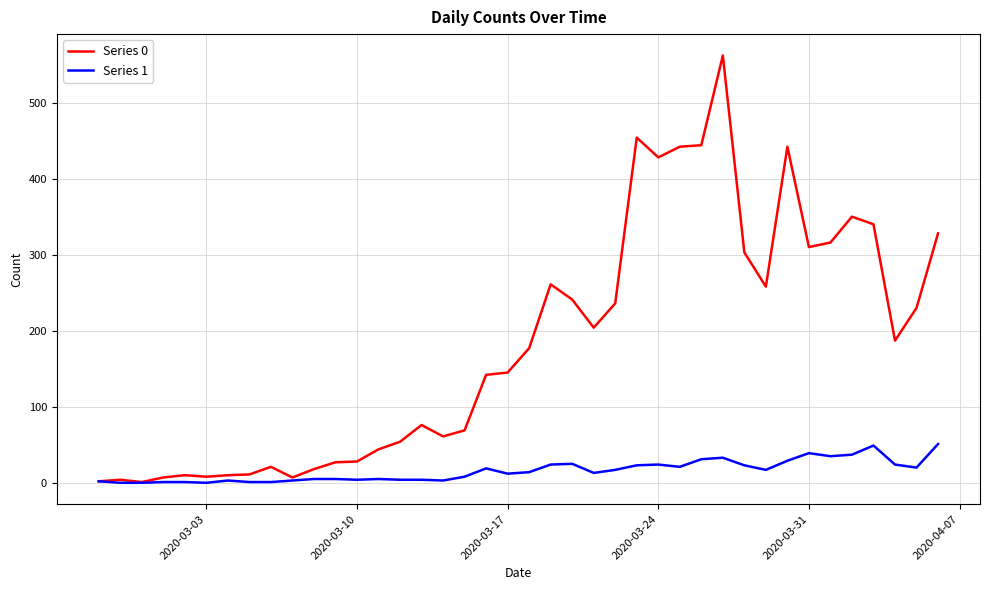

Does the chart have visible grid lines?

Yes